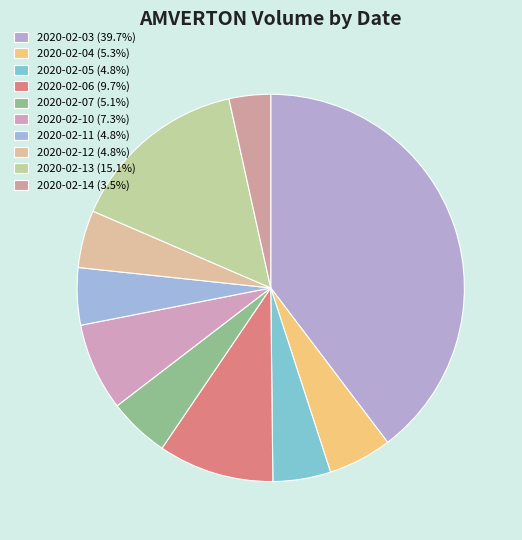

How many slices are in this pie chart?

10